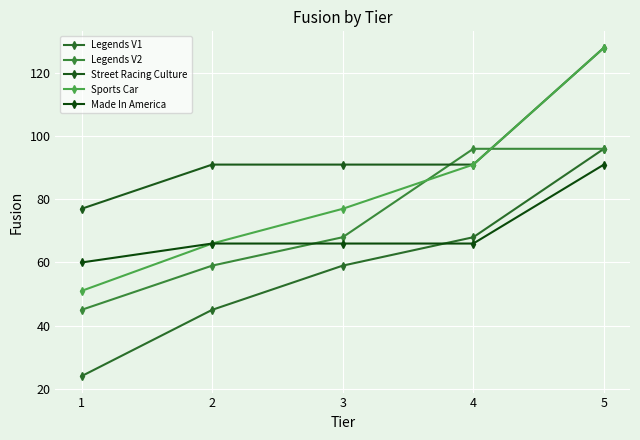

How many lines are shown in the chart?

5